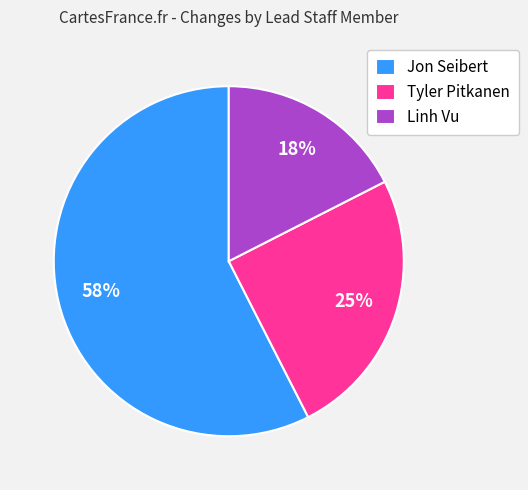

What is the ratio of the value at Jon Seibert to the value at Tyler Pitkanen?

2.3